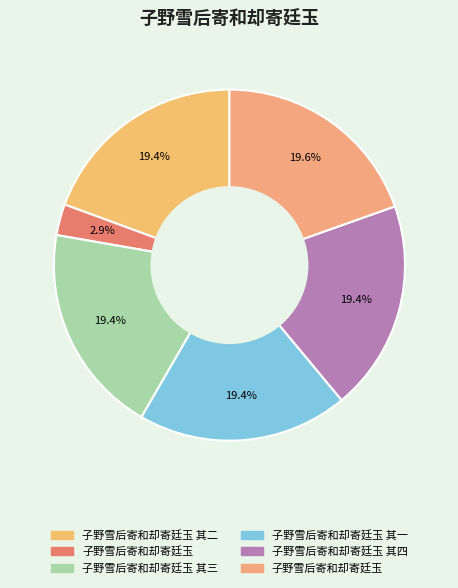

Which category has the biggest portion of the pie?

子野雪后寄和却寄廷玉